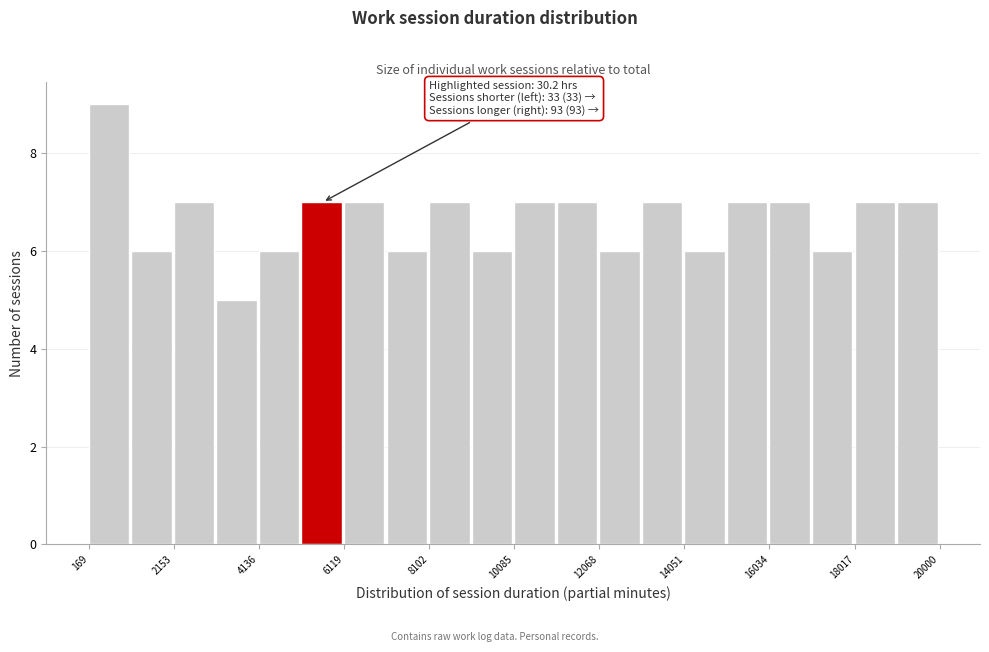

Which range on the x-axis has the tallest bar?

200 to 1200